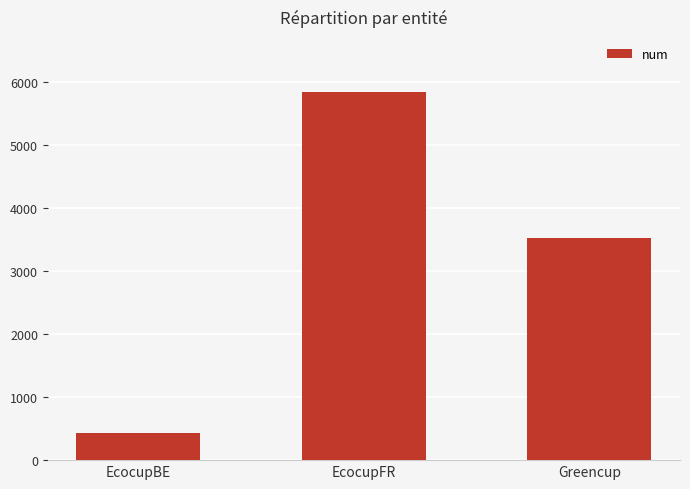

What is the greatest value displayed?

5840